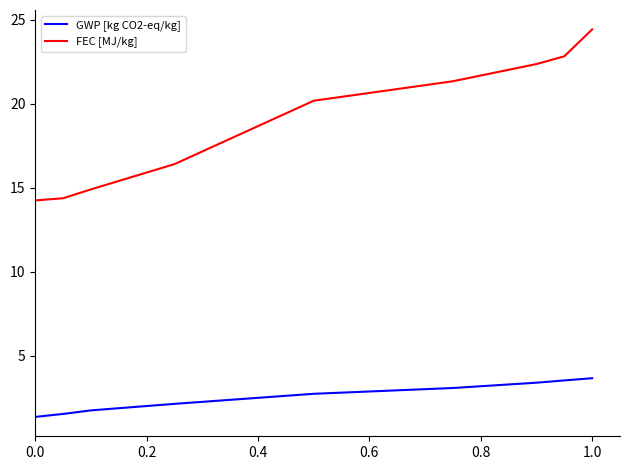

True or false: GWP [kg CO2-eq/kg] and FEC [MJ/kg] cross at least once.

False